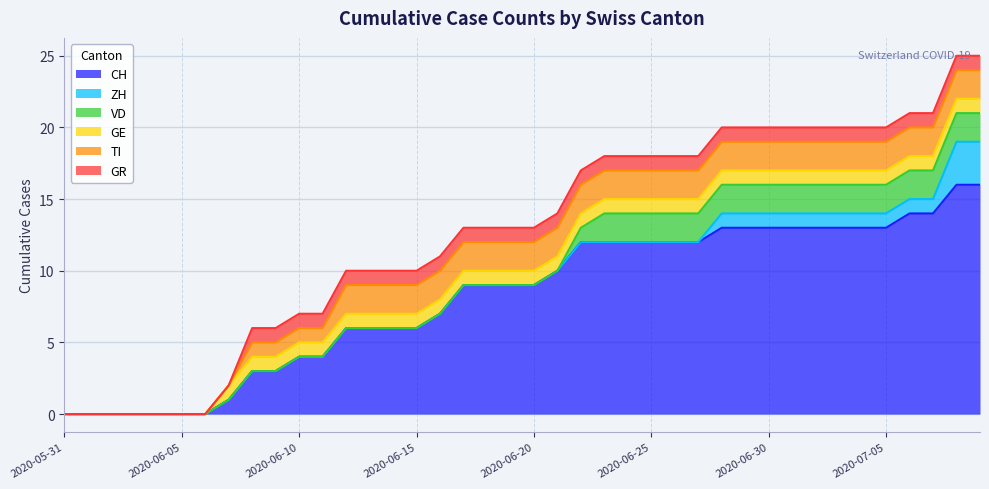

Which series changed the most between 2020-06-06 and 2020-06-13?

CH